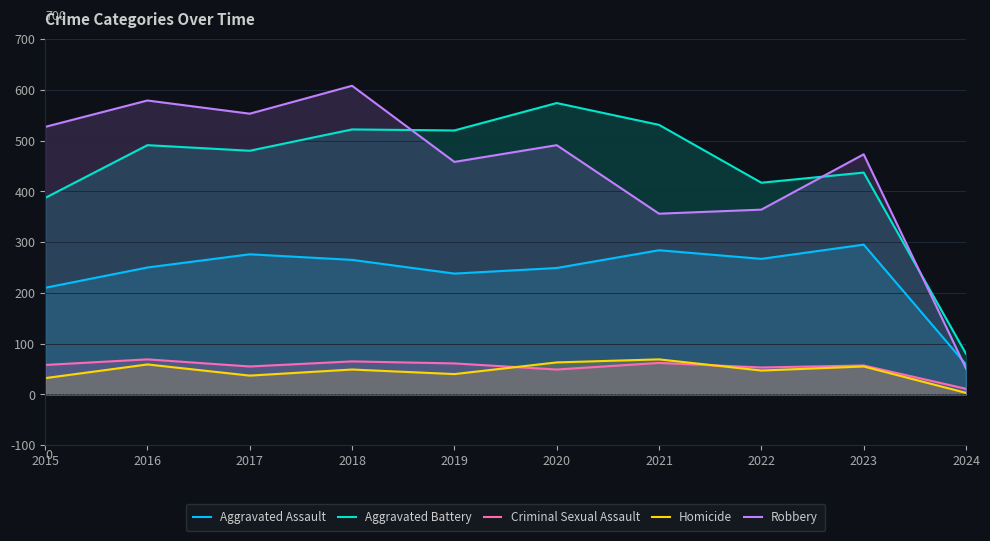

Rank the series by their maximum value, from highest to lowest.

Robbery, Aggravated Battery, Aggravated Assault, Criminal Sexual Assault, Homicide